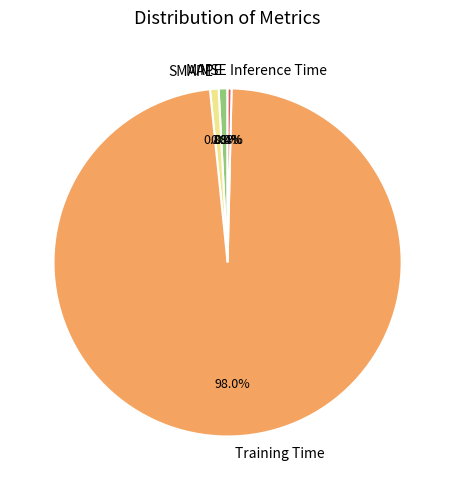

To the nearest percent, what is the average slice percentage?

20%